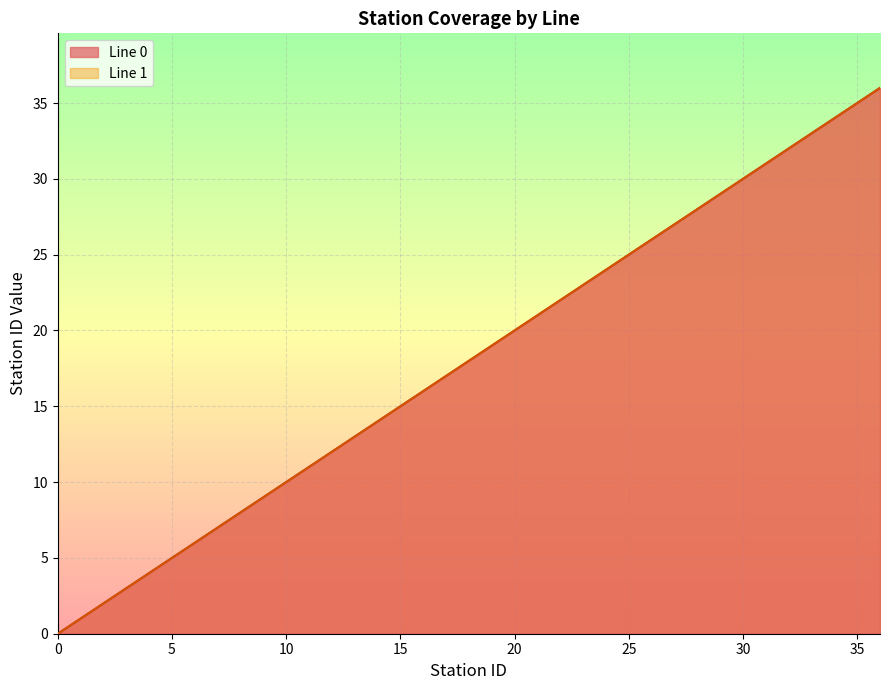

Reading left to right, what are all the values shown in this chart?

Line 0: 0	1	2	3	4	5	6	7	8	9	10	11	12	13	14	15	16	17	18	19	20	21	22	23	24	25	26	27	28	29	30	31	32	33	34	35	36
Line 1: 0	1	2	3	4	5	6	7	8	9	10	11	12	13	14	15	16	17	18	19	20	21	22	23	24	25	26	27	28	29	30	31	32	33	34	35	36